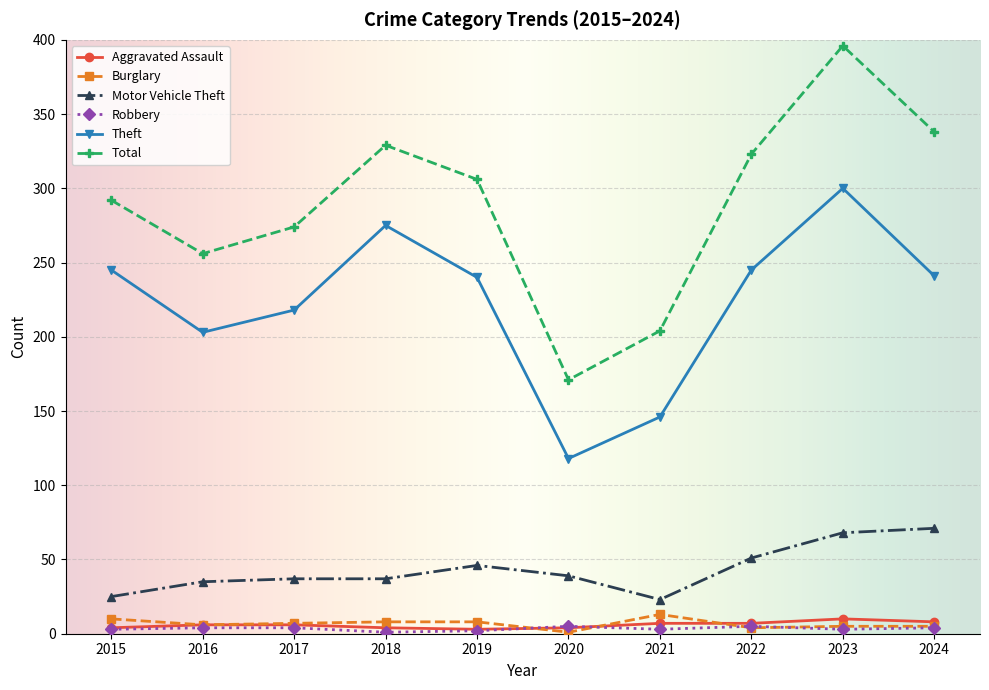

What is the value of the Burglary point at the 7th from the left?

13